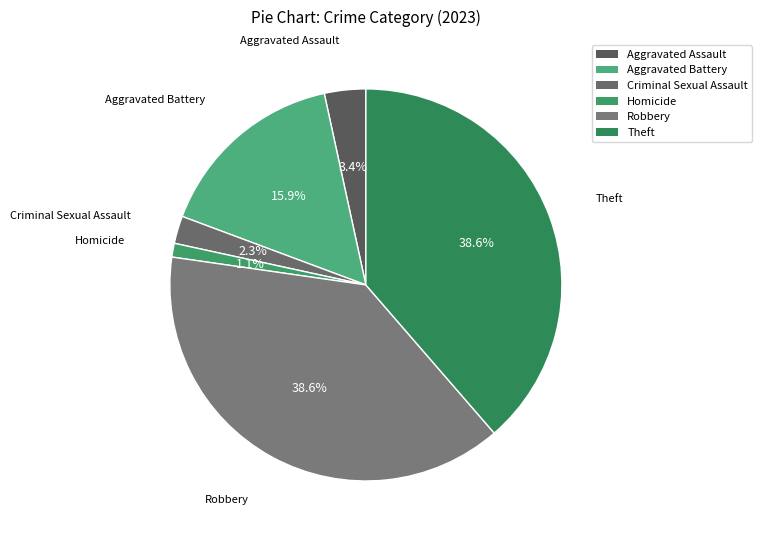

What percentage is NOT represented by Robbery?

61.4%